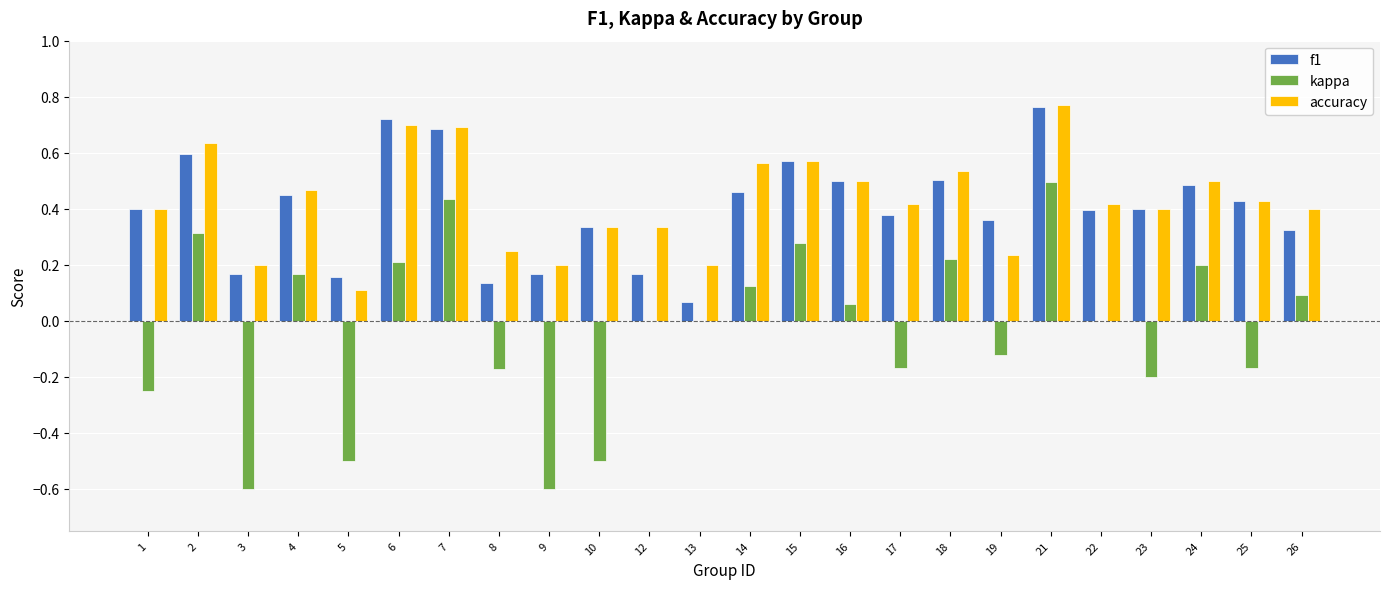

What is the sum of all f1 values?

9.6